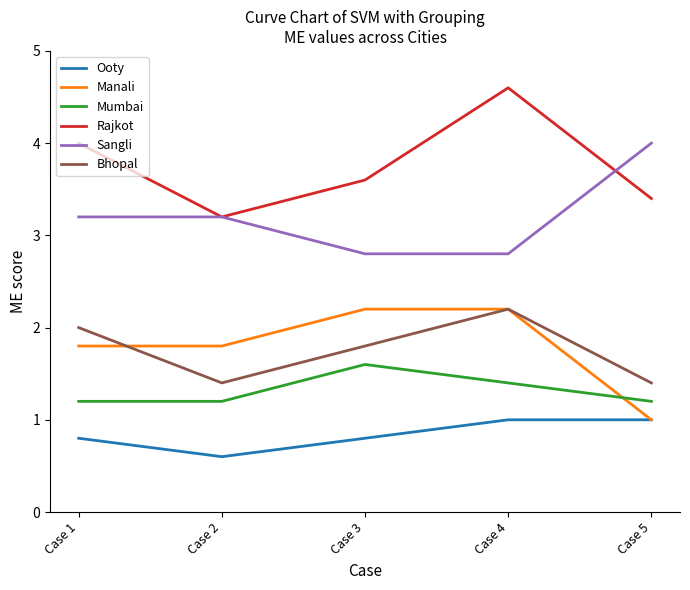

What is the difference between the Sangli values at Case 1 and Case 3?

0.4